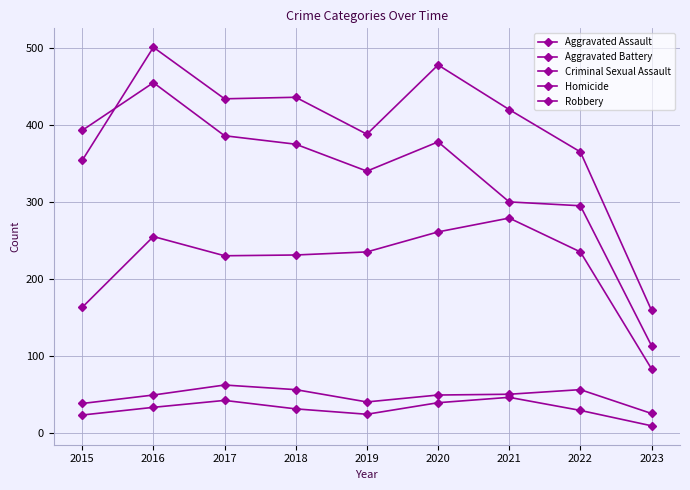

How many data points does each series have?

9